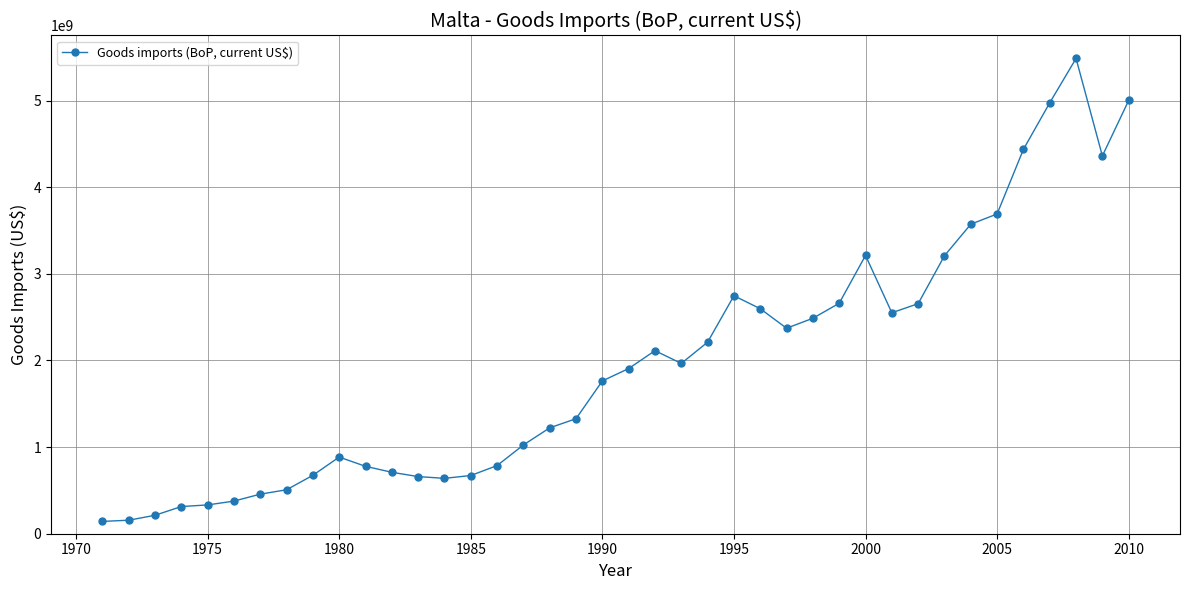

True or false: there are more than 2 points higher than both neighbors.

True